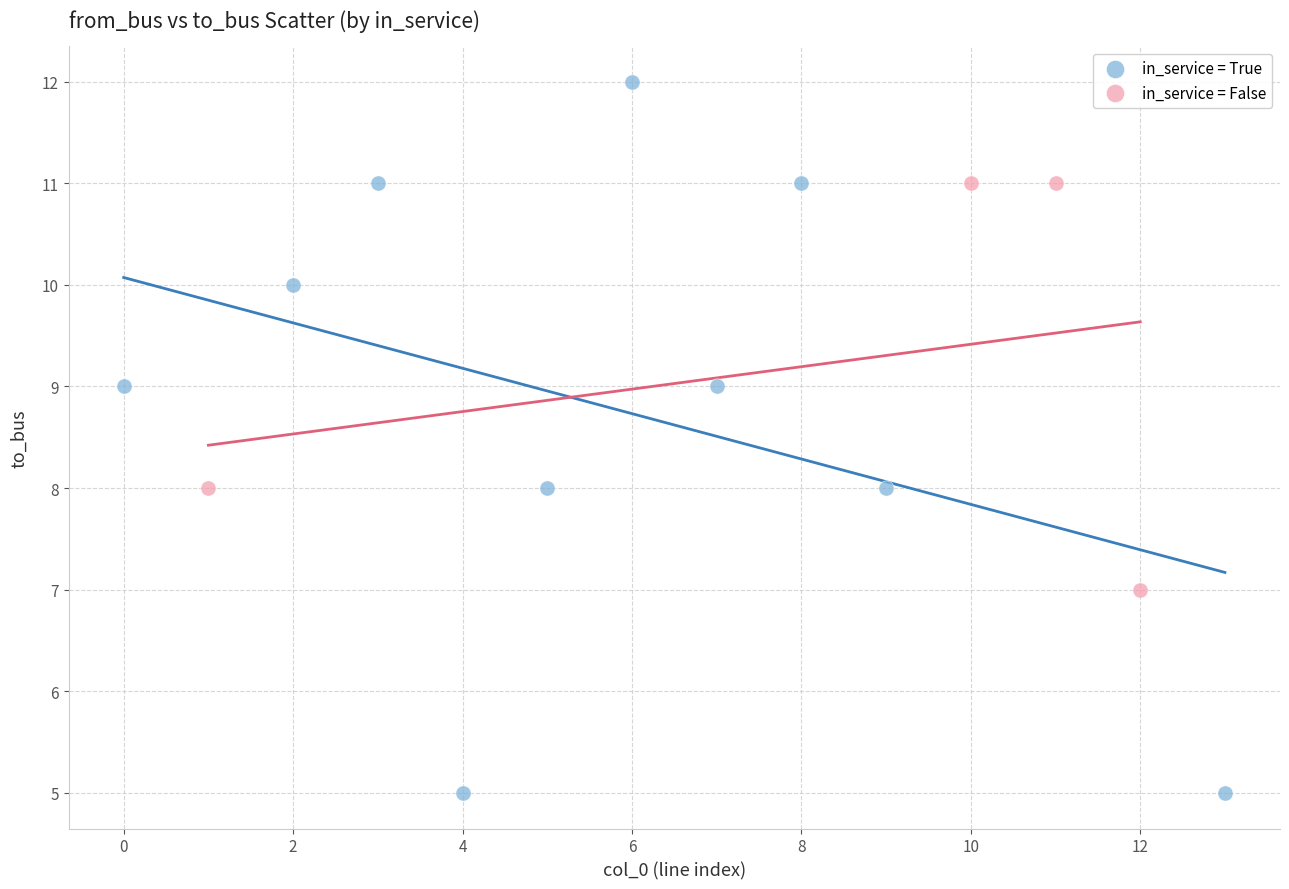

Which series has the widest spread of Y values?

in_service = True